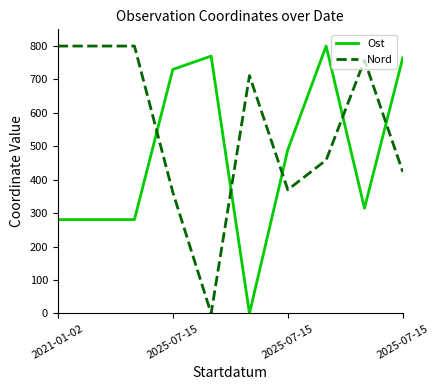

How many intersections are there between Ost and Nord?

5